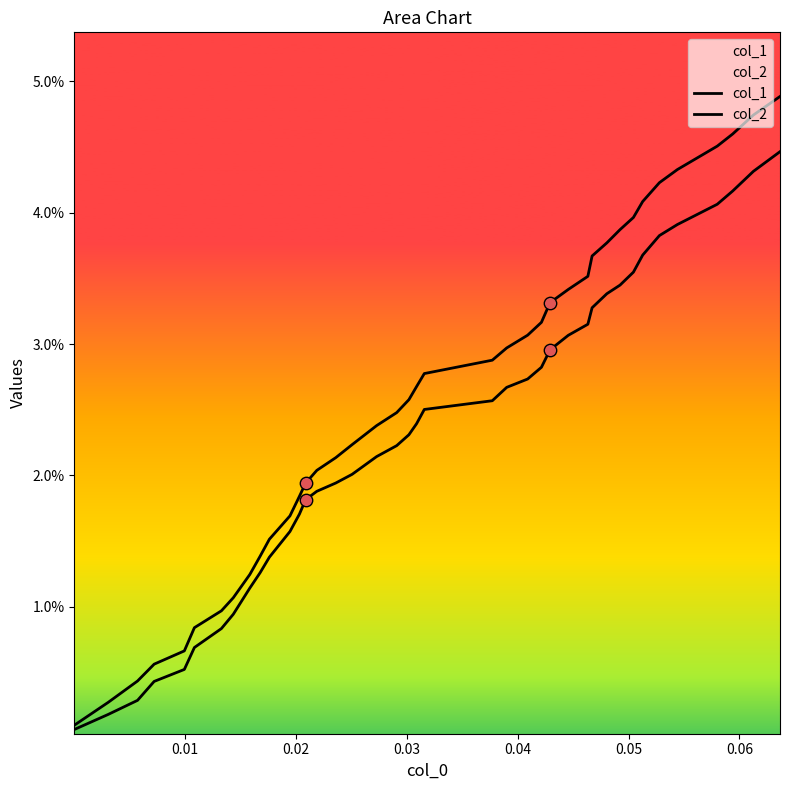

Is the value of col_1 at 30 greater than the value of col_2 at 31?

Yes